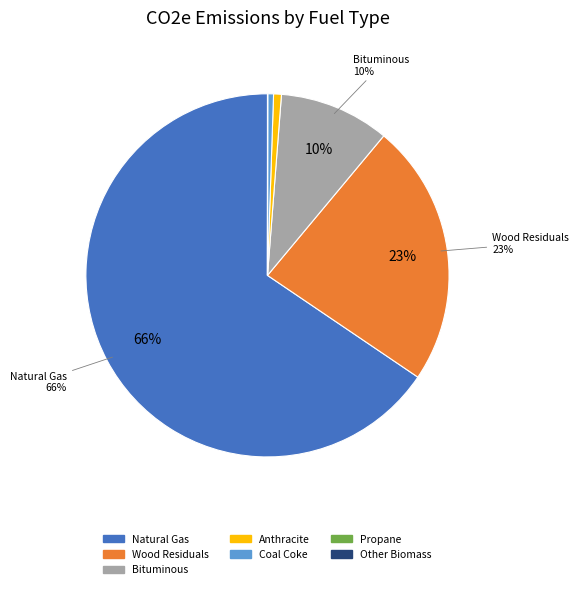

What percentage is the Anthracite slice, to the nearest percent?

1%